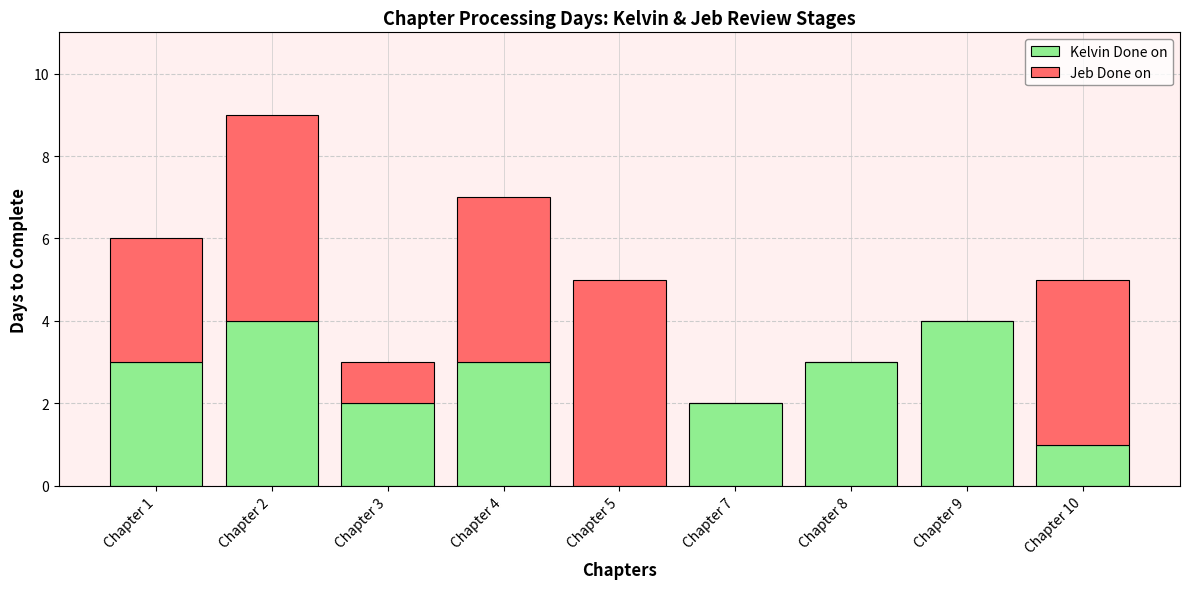

True or false: Kelvin Done on has a value of 1 at Chapter 7.

False